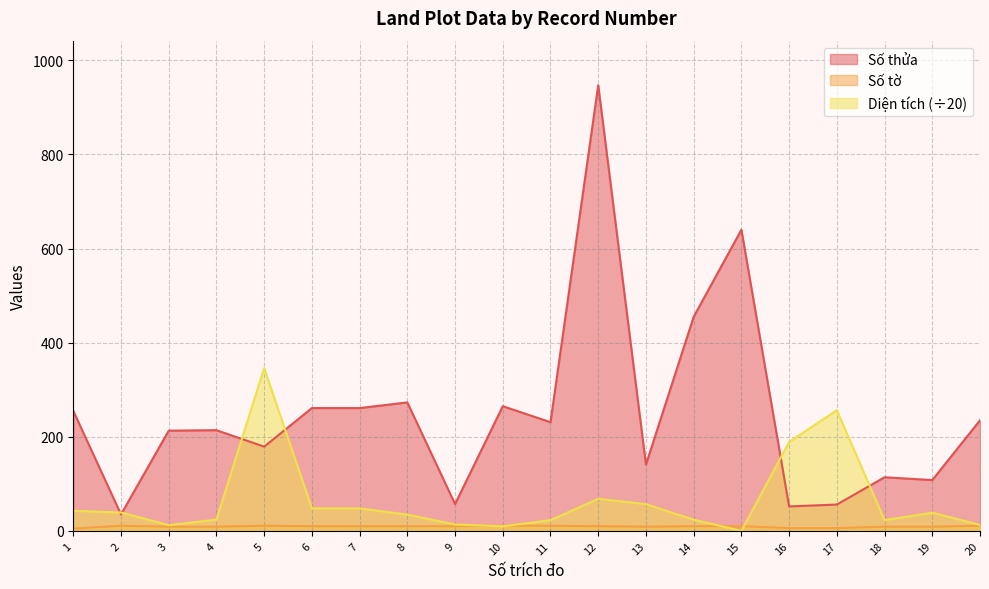

In Diện tích, how many points are lower than both neighbors (excluding endpoints)?

4